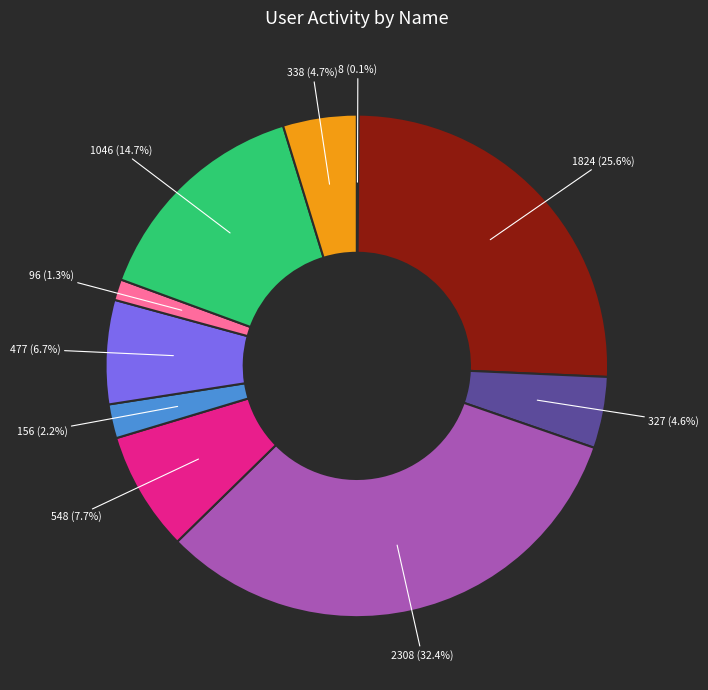

Is there any slice that represents more than half of the pie?

No